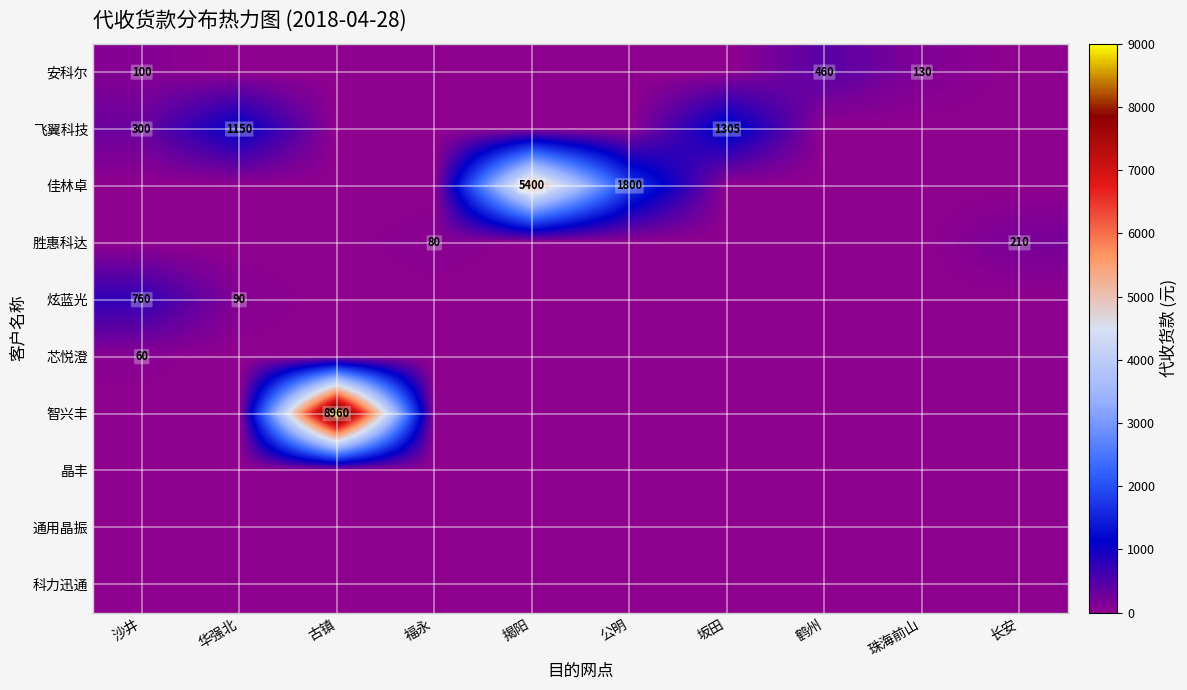

What is the difference between the highest and lowest values at 鹤州?

460